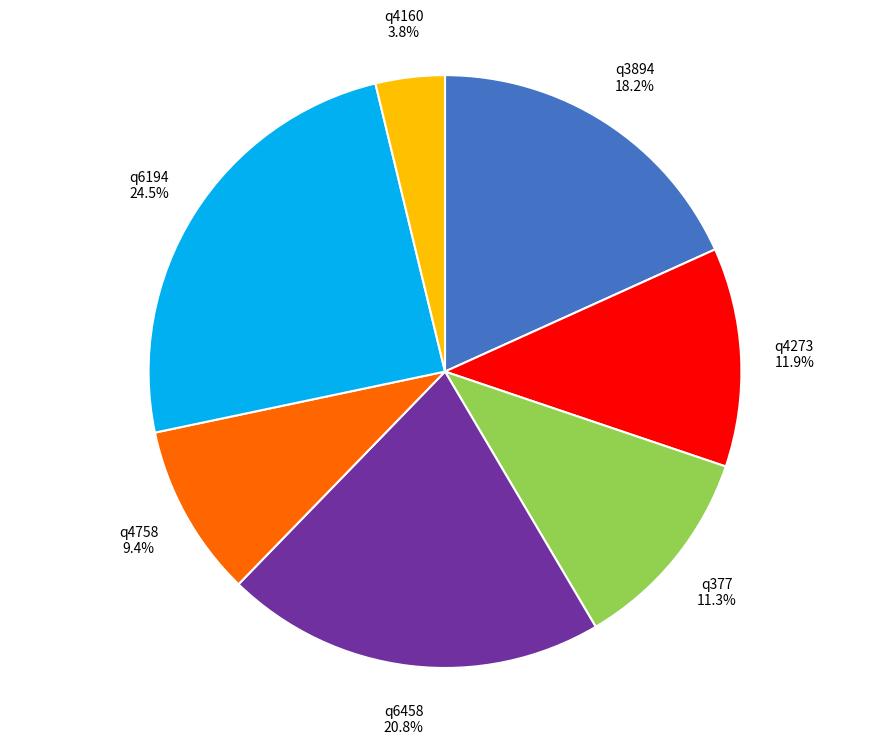

Approximately how many times larger is the value at q6194 compared to q4758?

2.6